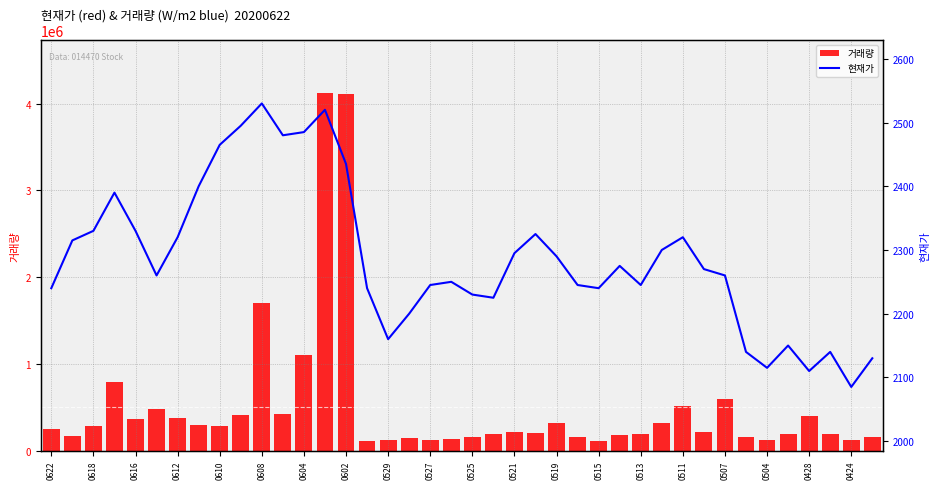

List the series in order of their peak value, highest first.

거래량, 현재가